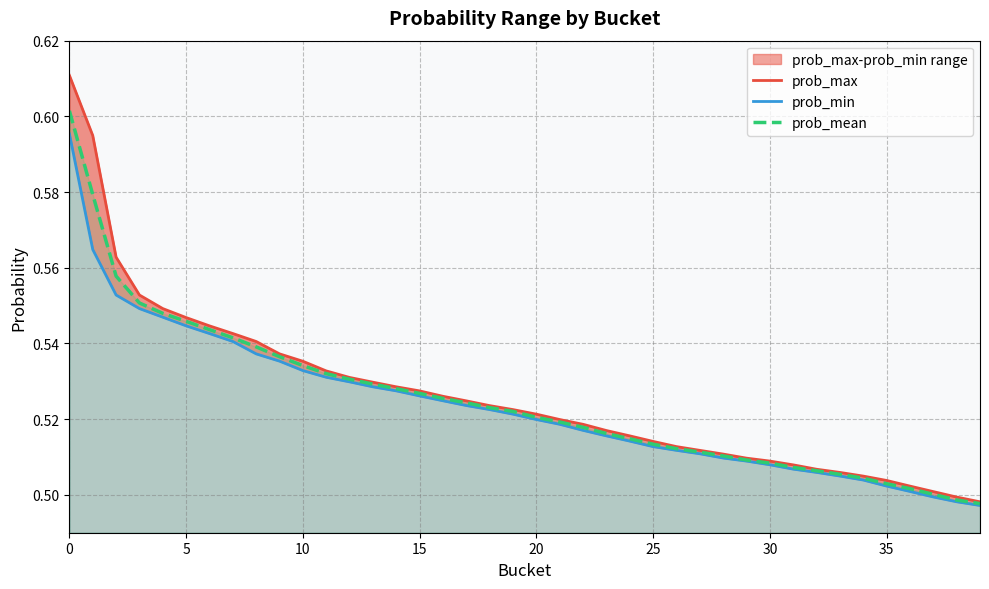

What is the sum of all prob_min values?

20.9